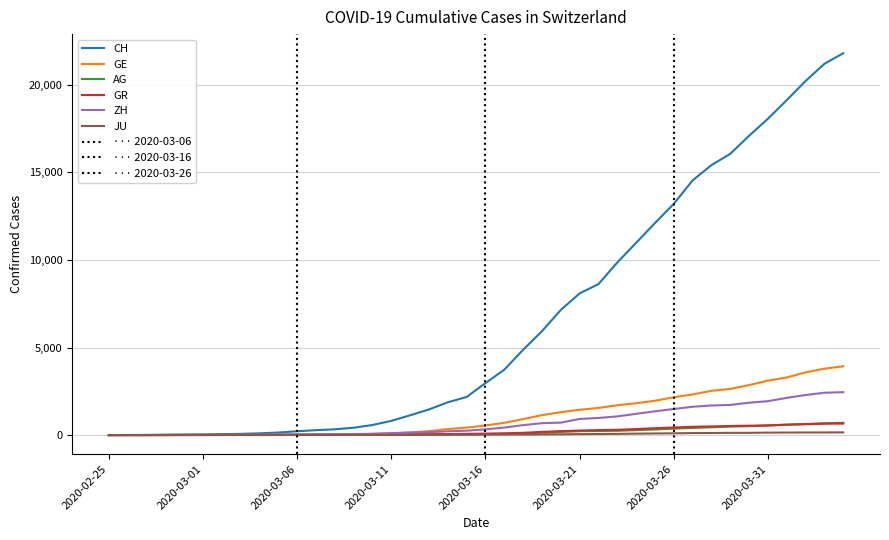

Reading right to left, extract all data points from this chart.

CH: 2020-04-04=21804	2020-04-03=21201	2020-04-02=20219	2020-04-01=19129	2020-03-31=18065	2020-03-30=17090	2020-03-29=16062	2020-03-28=15414	2020-03-27=14544	2020-03-26=13206	2020-03-25=12107	2020-03-24=10978	2020-03-23=9858	2020-03-22=8621	2020-03-21=8090	2020-03-20=7145	2020-03-19=5933	2020-03-18=4872	2020-03-17=3736	2020-03-16=2969	2020-03-15=2176	2020-03-14=1873	2020-03-13=1465	2020-03-12=1130	2020-03-11=811	2020-03-10=575	2020-03-09=421	2020-03-08=329	2020-03-07=281	2020-03-06=218	2020-03-05=145	2020-03-04=99	2020-03-03=69	2020-03-02=54	2020-03-01=38	2020-02-29=31	2020-02-28=19	2020-02-27=9	2020-02-26=5	2020-02-25=0
GE: 2020-04-04=3928	2020-04-03=3793	2020-04-02=3582	2020-04-01=3289	2020-03-31=3109	2020-03-30=2855	2020-03-29=2638	2020-03-28=2527	2020-03-27=2322	2020-03-26=2161	2020-03-25=1960	2020-03-24=1820	2020-03-23=1703	2020-03-22=1549	2020-03-21=1445	2020-03-20=1307	2020-03-19=1139	2020-03-18=911	2020-03-17=701	2020-03-16=549	2020-03-15=425	2020-03-14=343	2020-03-13=224	2020-03-12=153	2020-03-11=112	2020-03-10=79	2020-03-09=59	2020-03-08=44	2020-03-07=42	2020-03-06=29	2020-03-05=20	2020-03-04=15	2020-03-03=13	2020-03-02=10	2020-03-01=9	2020-02-29=8	2020-02-28=4	2020-02-27=1	2020-02-26=1	2020-02-25=0
AG: 2020-04-04=702	2020-04-03=673	2020-04-02=631	2020-04-01=596	2020-03-31=554	2020-03-30=506	2020-03-29=485	2020-03-28=444	2020-03-27=407	2020-03-26=367	2020-03-25=318	2020-03-24=283	2020-03-23=245	2020-03-22=235	2020-03-21=223	2020-03-20=175	2020-03-19=134	2020-03-18=96	2020-03-17=69	2020-03-16=56	2020-03-15=43	2020-03-14=33	2020-03-13=30	2020-03-12=27	2020-03-11=20	2020-03-10=18	2020-03-09=15	2020-03-08=14	2020-03-07=14	2020-03-06=12	2020-03-05=11	2020-03-04=10	2020-03-03=7	2020-03-02=7	2020-03-01=4	2020-02-29=3	2020-02-28=1	2020-02-27=1	2020-02-26=1	2020-02-25=0
GR: 2020-04-04=657	2020-04-03=649	2020-04-02=622	2020-04-01=592	2020-03-31=547	2020-03-30=535	2020-03-29=519	2020-03-28=495	2020-03-27=474	2020-03-26=433	2020-03-25=393	2020-03-24=343	2020-03-23=300	2020-03-22=284	2020-03-21=258	2020-03-20=226	2020-03-19=182	2020-03-18=128	2020-03-17=101	2020-03-16=84	2020-03-15=71	2020-03-14=56	2020-03-13=53	2020-03-12=43	2020-03-11=31	2020-03-10=22	2020-03-09=18	2020-03-08=18	2020-03-07=17	2020-03-06=16	2020-03-05=14	2020-03-04=12	2020-03-03=9	2020-03-02=9	2020-03-01=6	2020-02-29=6	2020-02-28=6	2020-02-27=2	2020-02-26=2	2020-02-25=0
ZH: 2020-04-04=2450	2020-04-03=2417	2020-04-02=2289	2020-04-01=2125	2020-03-31=1936	2020-03-30=1848	2020-03-29=1722	2020-03-28=1690	2020-03-27=1616	2020-03-26=1489	2020-03-25=1357	2020-03-24=1213	2020-03-23=1067	2020-03-22=978	2020-03-21=919	2020-03-20=711	2020-03-19=679	2020-03-18=568	2020-03-17=429	2020-03-16=326	2020-03-15=250	2020-03-14=218	2020-03-13=163	2020-03-12=140	2020-03-11=101	2020-03-10=62	2020-03-09=49	2020-03-08=40	2020-03-07=34	2020-03-06=29	2020-03-05=23	2020-03-04=15	2020-03-03=13	2020-03-02=10	2020-03-01=7	2020-02-29=6	2020-02-28=2	2020-02-27=2	2020-02-26=0	2020-02-25=0
JU: 2020-04-04=154	2020-04-03=149	2020-04-02=149	2020-04-01=145	2020-03-31=140	2020-03-30=128	2020-03-29=127	2020-03-28=119	2020-03-27=114	2020-03-26=100	2020-03-25=92	2020-03-24=82	2020-03-23=69	2020-03-22=61	2020-03-21=54	2020-03-20=44	2020-03-19=36	2020-03-18=32	2020-03-17=29	2020-03-16=25	2020-03-15=19	2020-03-14=18	2020-03-13=17	2020-03-12=12	2020-03-11=7	2020-03-10=7	2020-03-09=7	2020-03-08=5	2020-03-07=5	2020-03-06=4	2020-03-05=4	2020-03-04=2	2020-03-03=2	2020-03-02=1	2020-03-01=1	2020-02-29=1	2020-02-28=1	2020-02-27=1	2020-02-26=0	2020-02-25=0